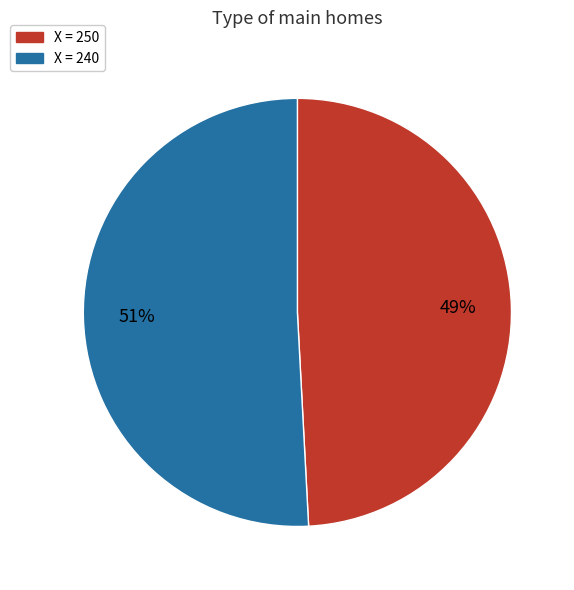

Count the number of slices in the pie.

2